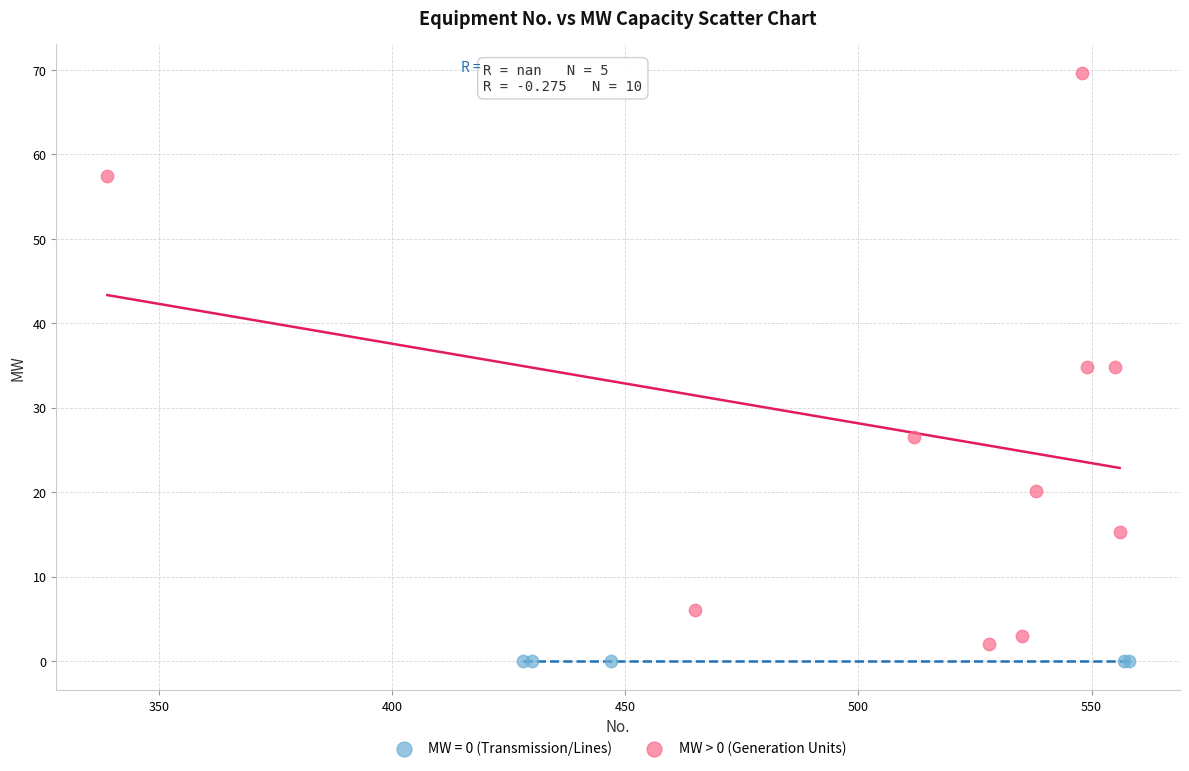

Which series contains the highest Y value?

MW > 0 (Generation Units)